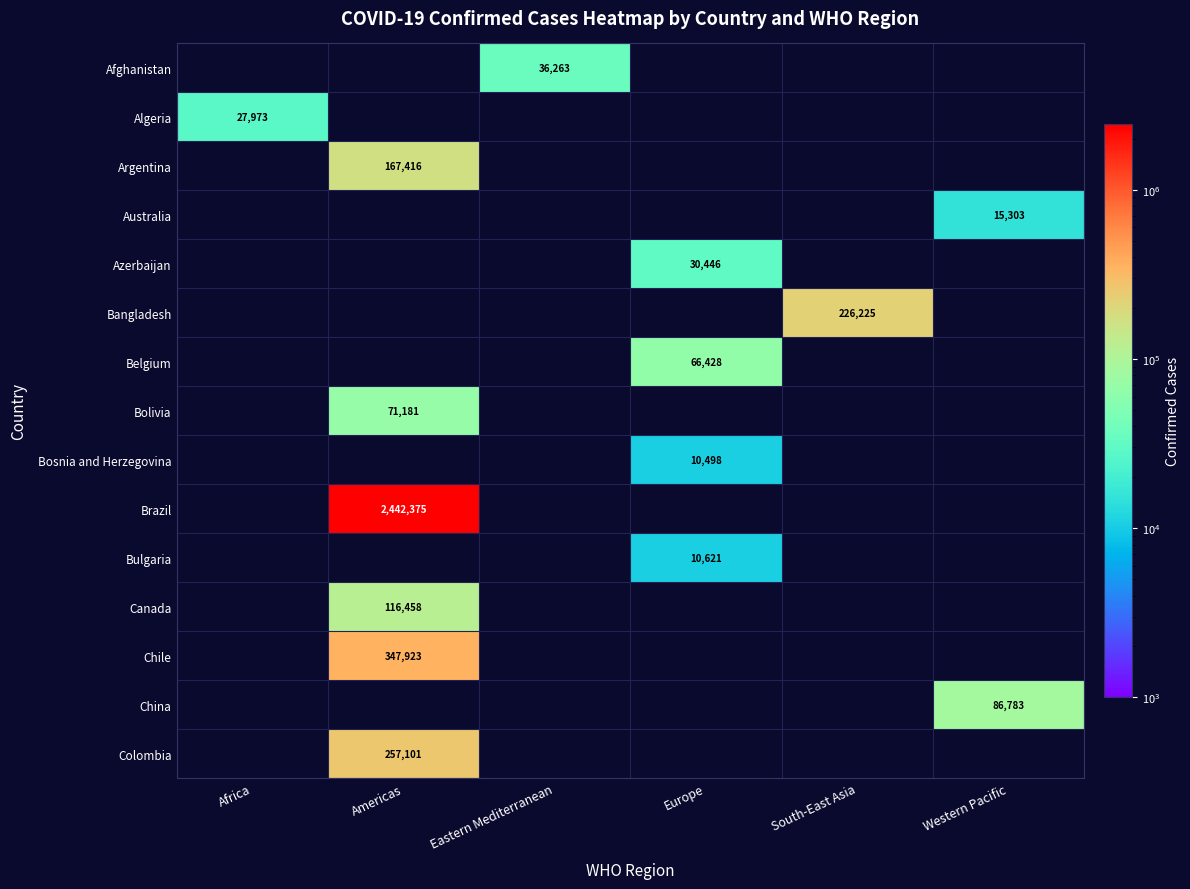

The Afghanistan series shows 36263 at Eastern Mediterranean. True or false?

True